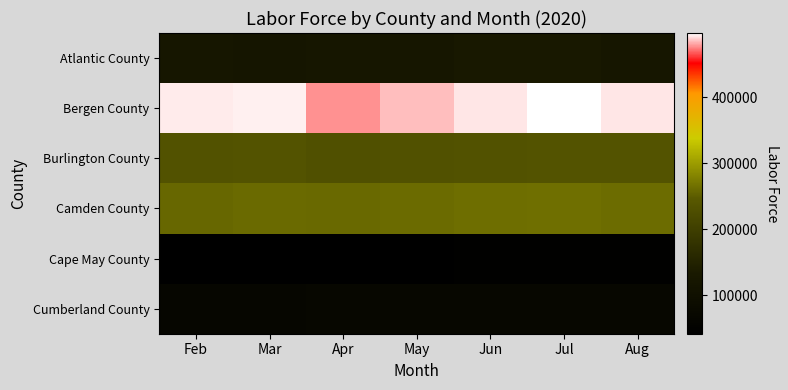

Which series changed the most between Feb and May?

Bergen County